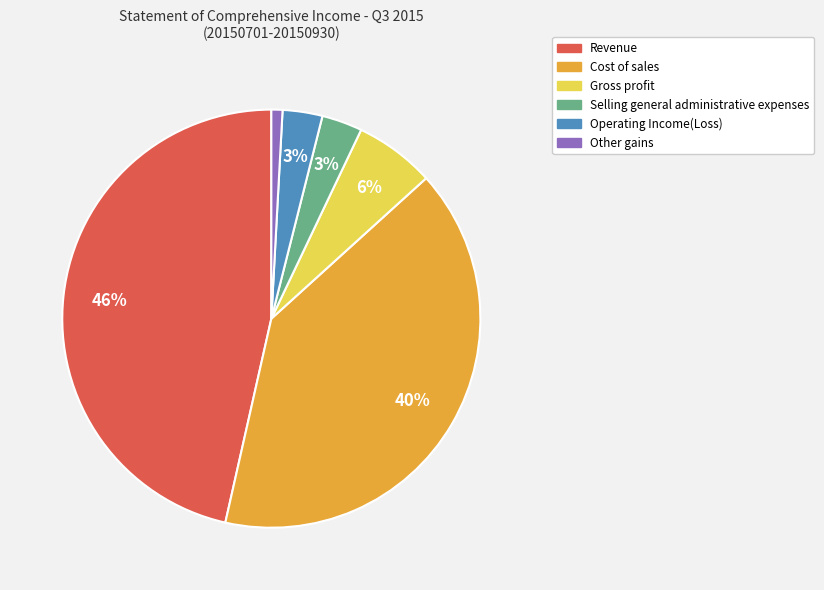

To the nearest percent, what portion does Cost of sales represent?

40%